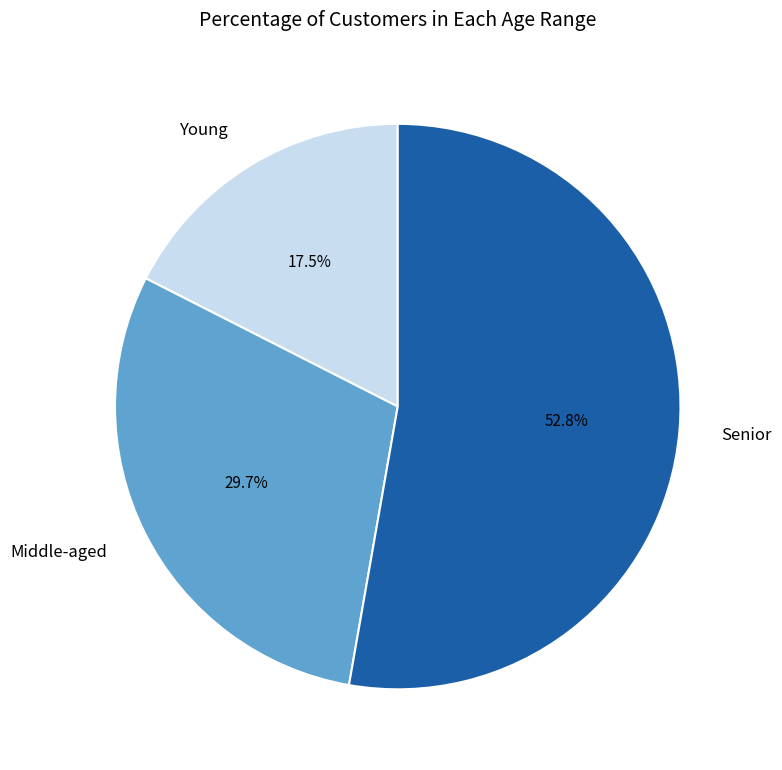

Rank the categories by value from highest to lowest.

Senior, Middle-aged, Young